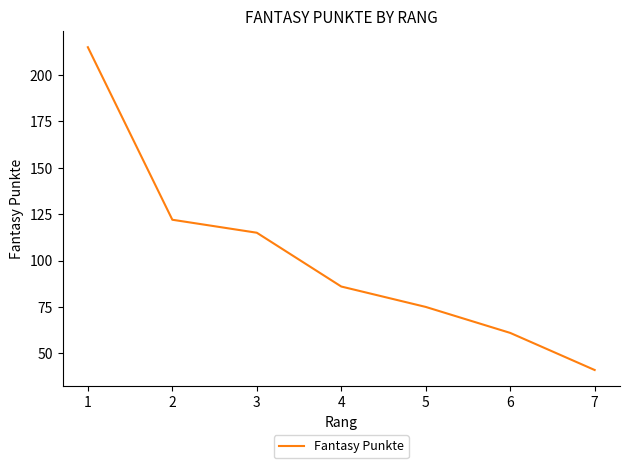

What is the smallest value displayed?

41